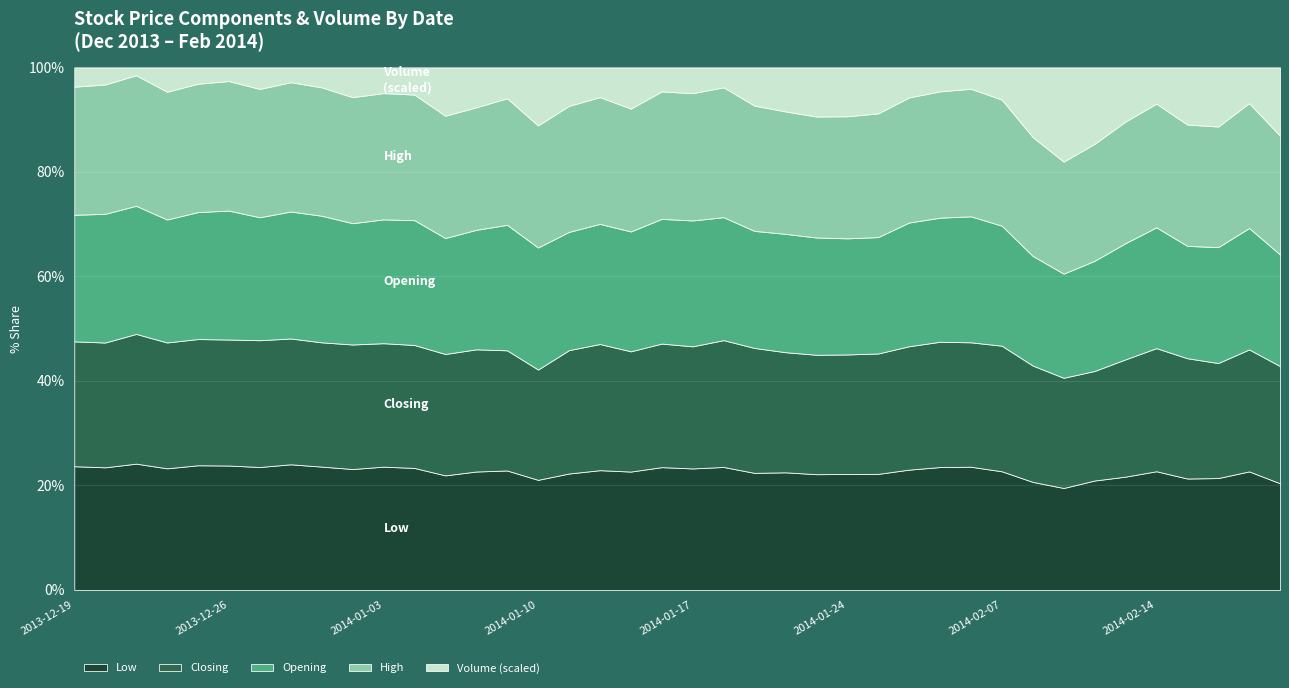

What is the minimum value shown in the chart?

5.7